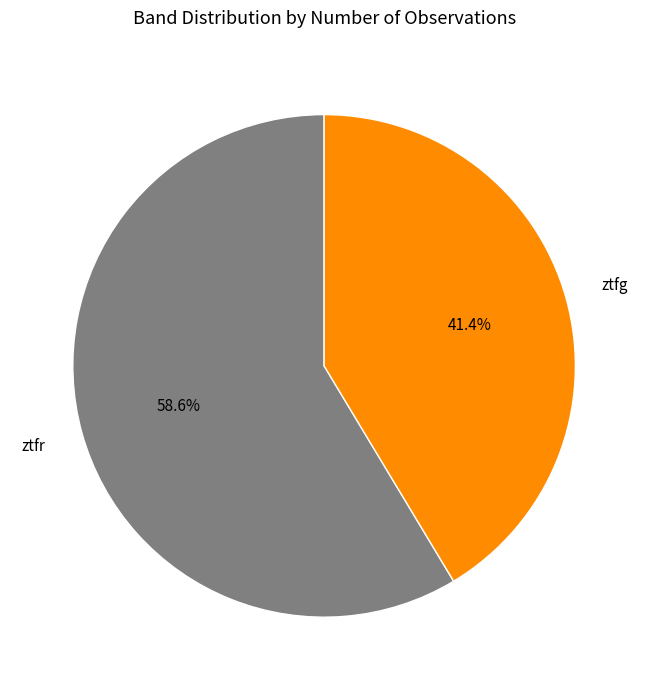

To the nearest percent, what is the average slice percentage?

50%